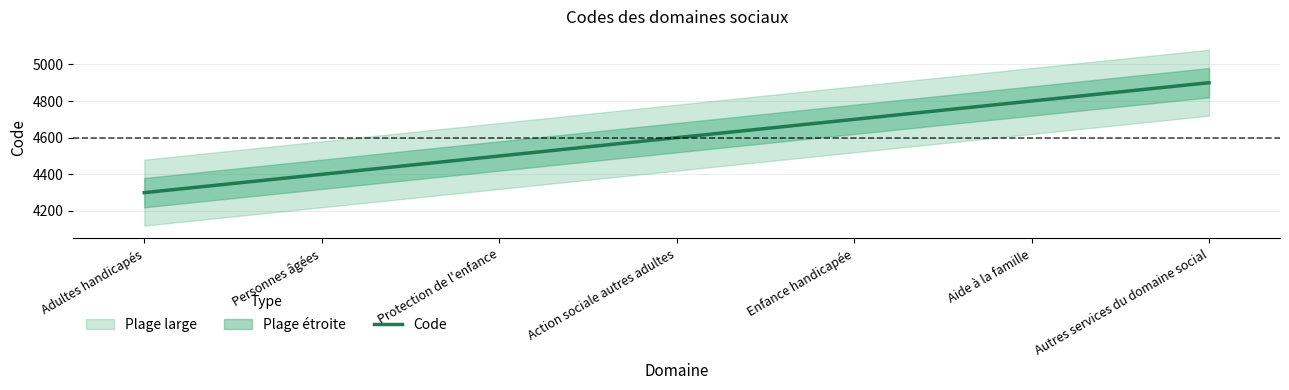

What is the value of the 6th point from the left?

4800